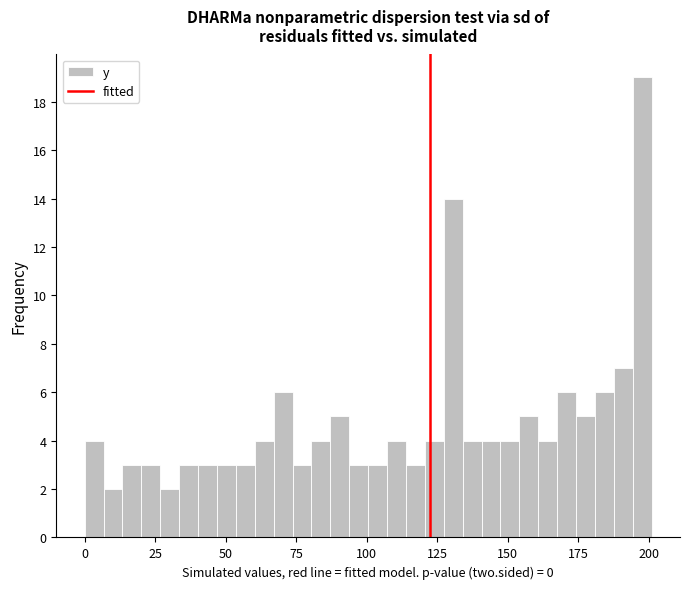

Read against the x-axis, roughly where is the centre of the tallest bar?

200